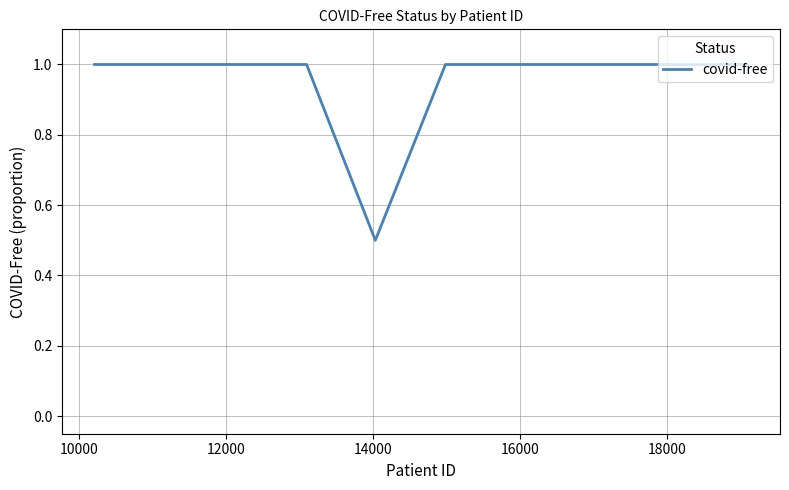

What is the greatest value displayed?

1.0